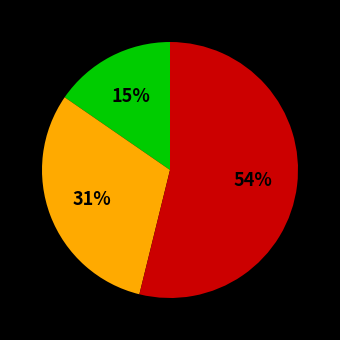

Is there a majority slice in this chart?

Yes